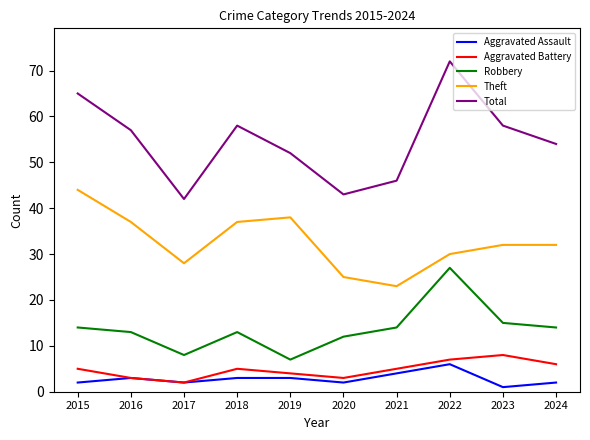

How many categories are shown in the chart?

10